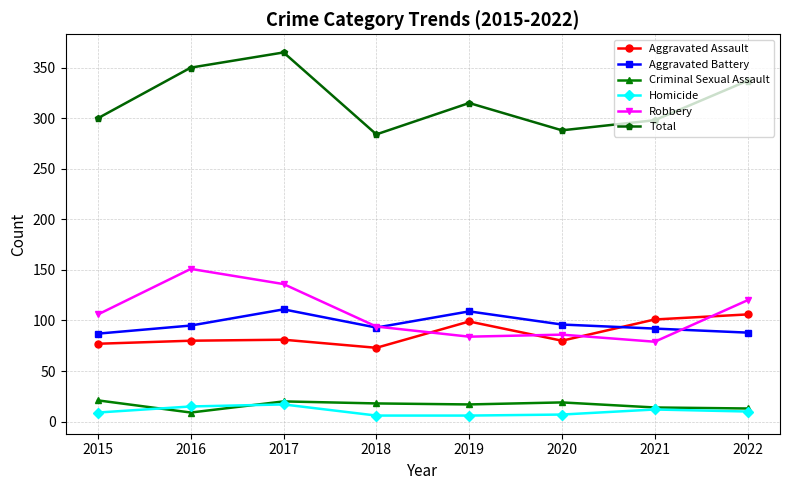

How many values in the Total series are below 315?

4